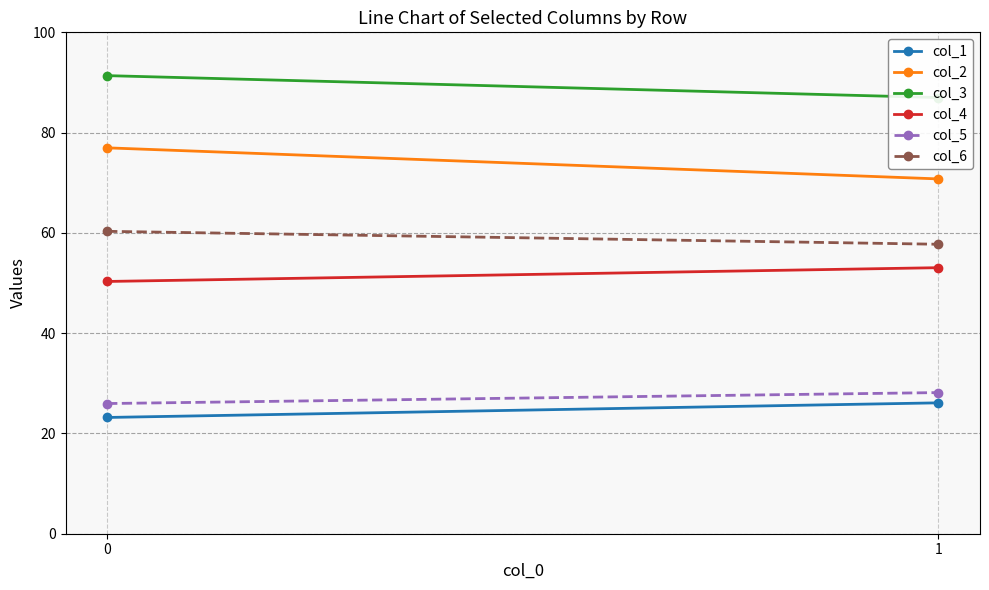

The value of col_3 at 0 is 160.2. True or false?

False